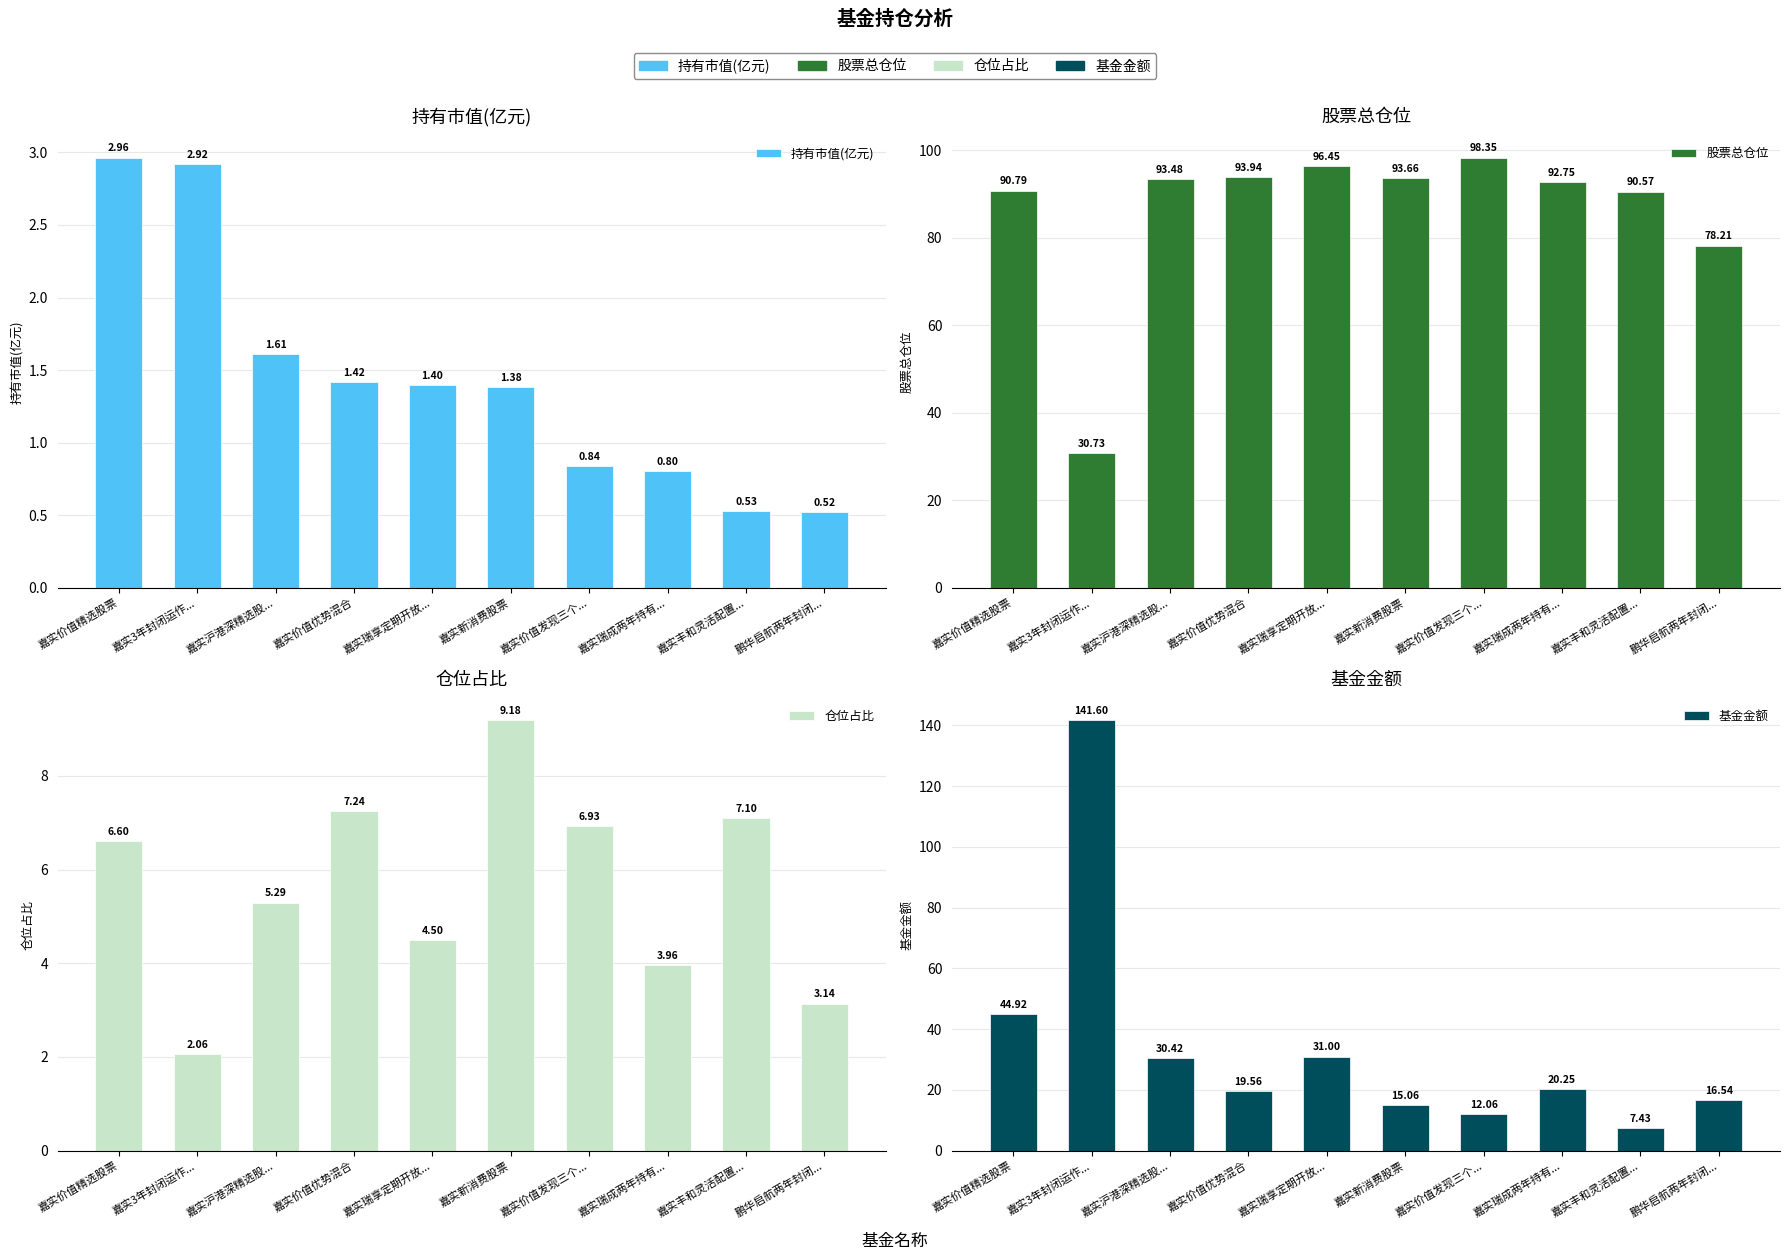

Which category has the highest value across all series?

嘉实3年封闭运作...